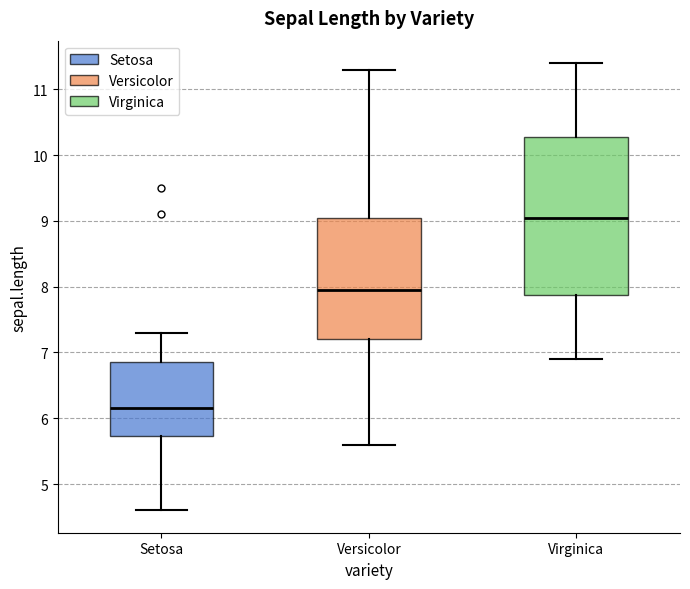

Where does the median line of the box for Versicolor sit on the y-axis? The values are not printed on the chart, so give them approximately, as read against the axis.

8.0